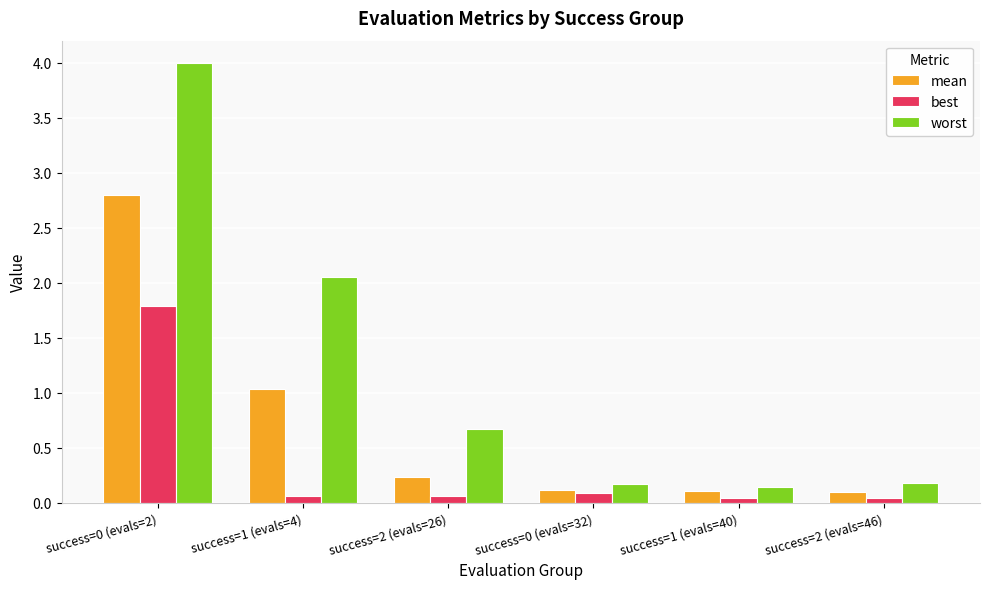

Rank the series at success=1 (evals=4) from lowest to highest value.

best, mean, worst